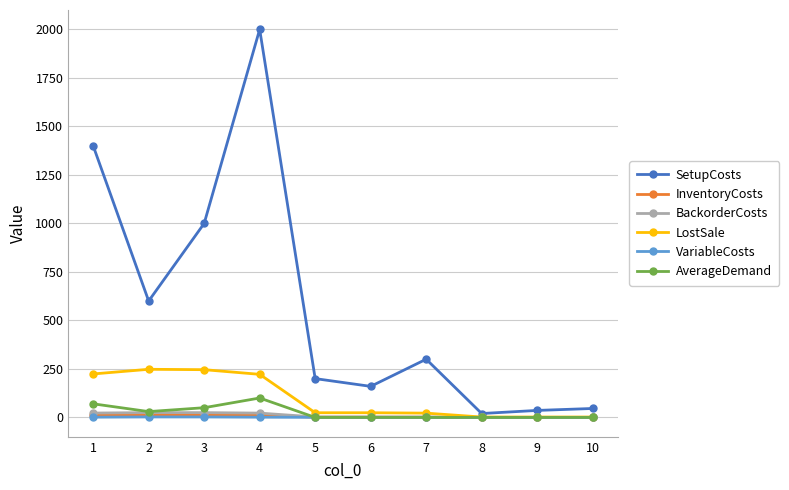

At which category is the sum across all series the highest?

4